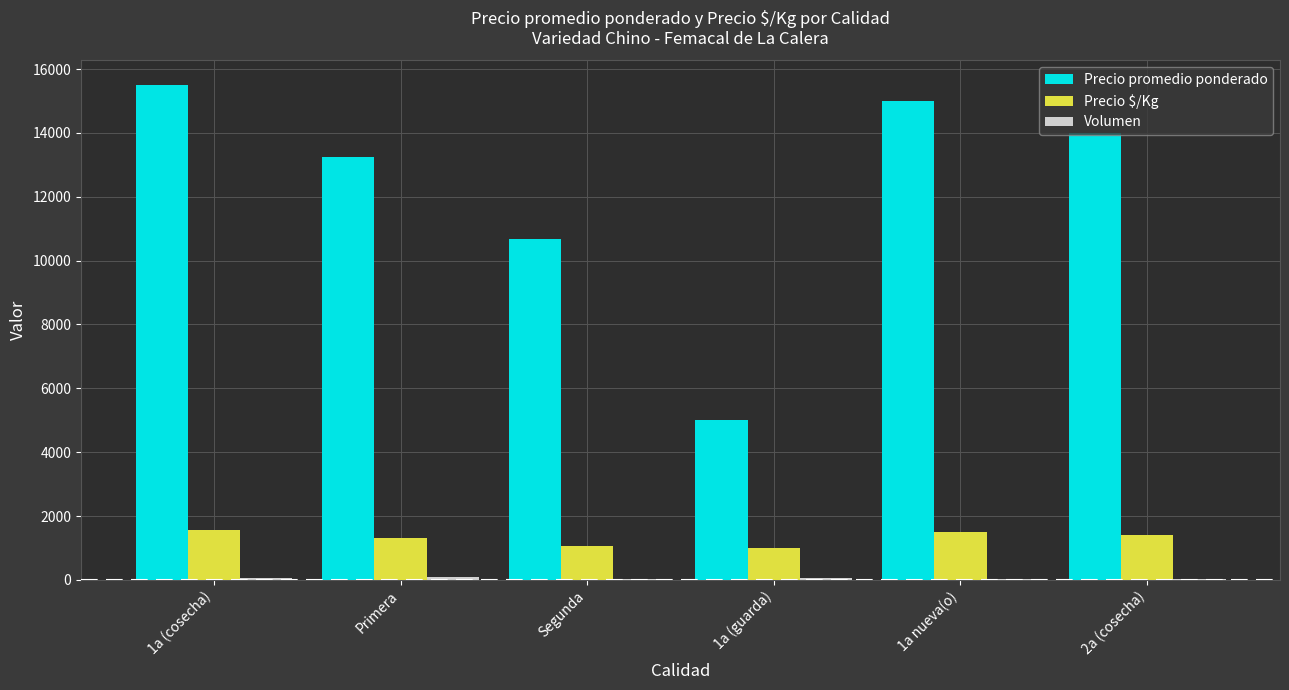

Count the number of categories in the chart.

6